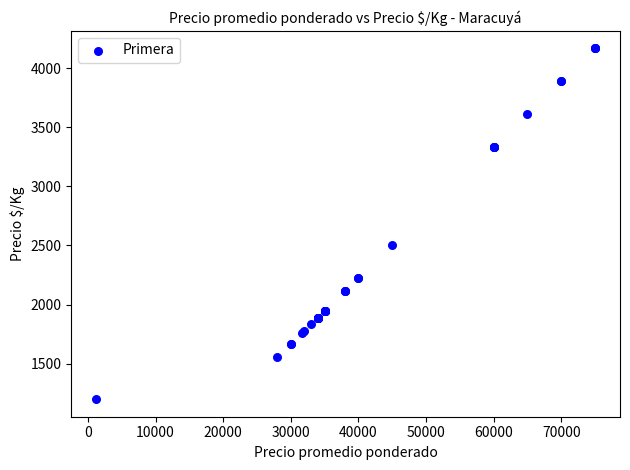

What Y value in the scatter plot is closest to 2683?

2500